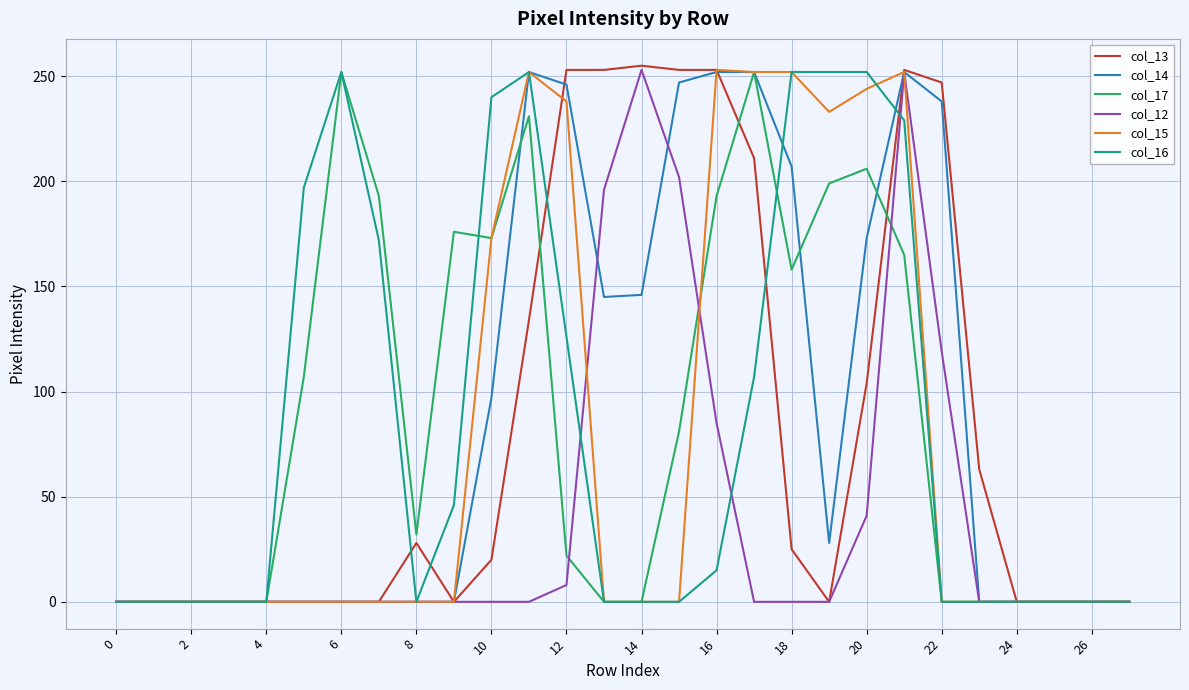

Which series has the widest spread of values?

col_13